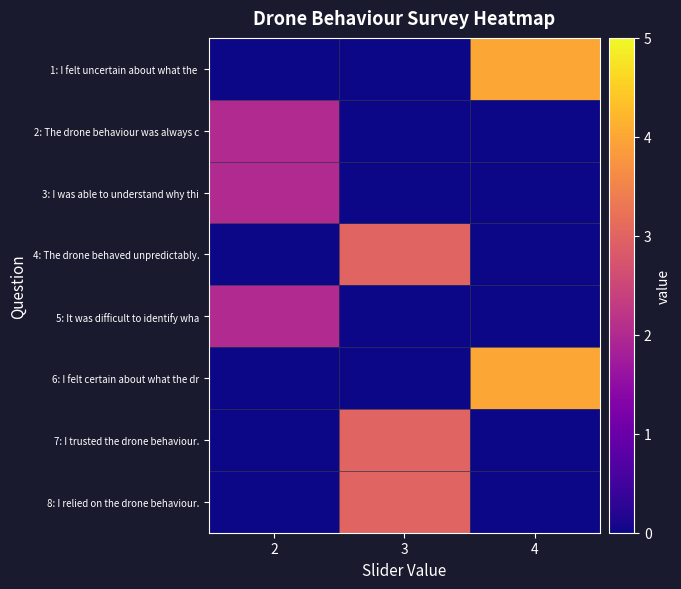

Which category has the highest value across all series?

4